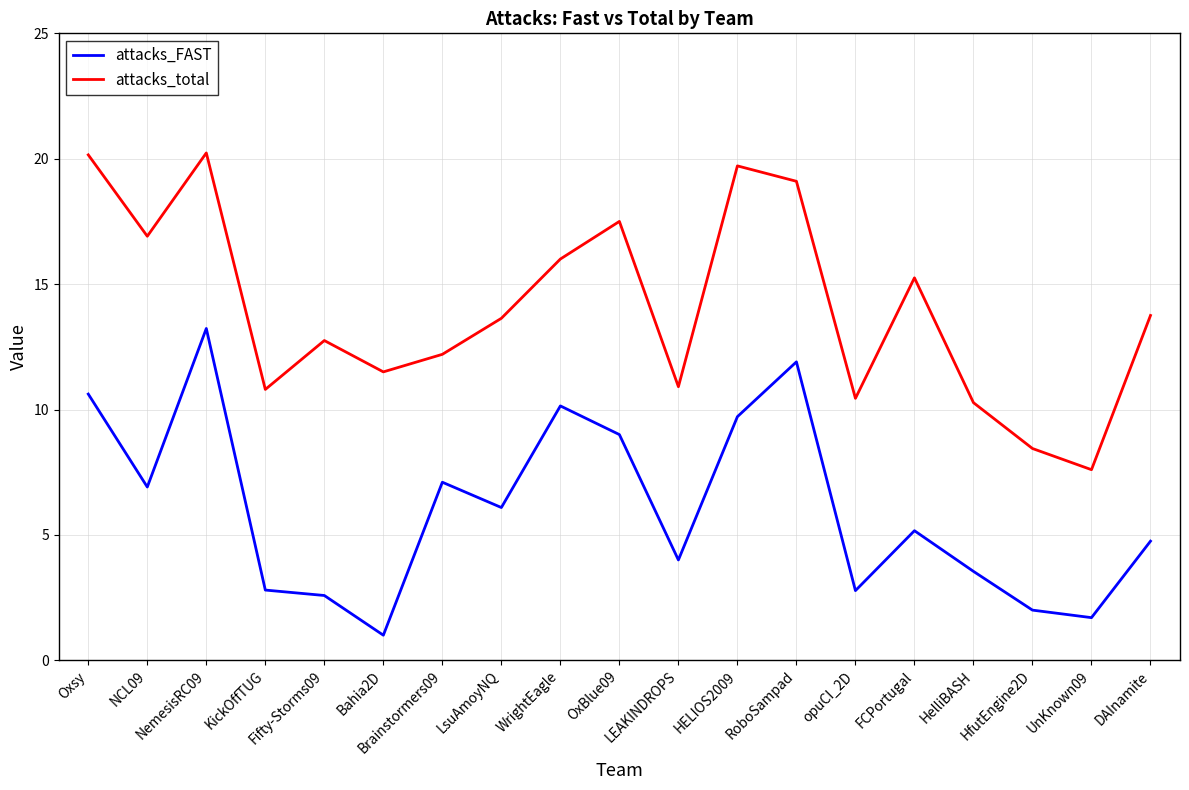

How many interior local peaks does the attacks_total series have?

5